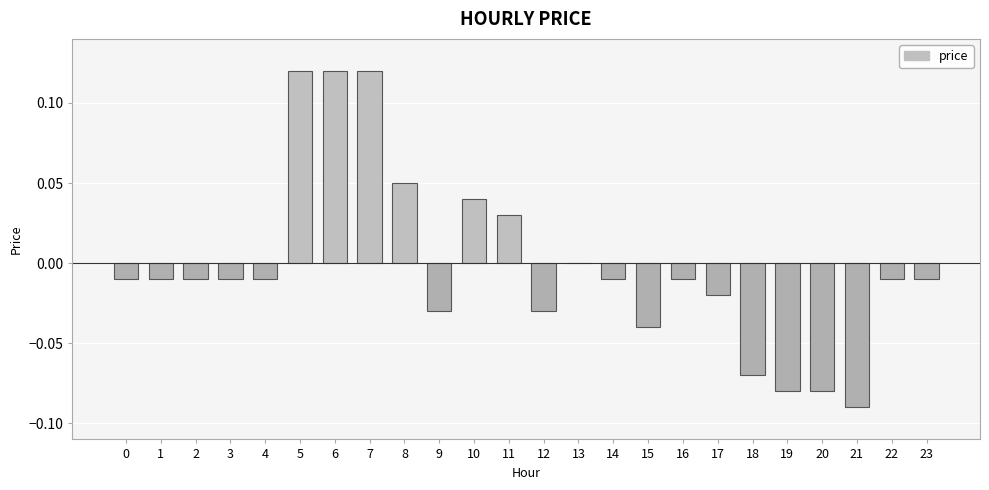

How many distinct data groups are displayed?

1